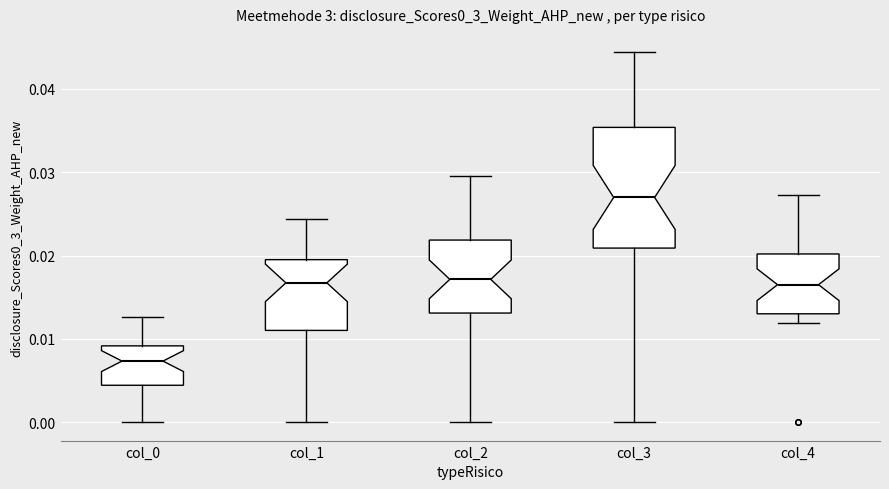

Reading left to right, read every box against the y-axis: the position of its median line, the range the box covers, and the ends of its whiskers. The values are not printed on the chart, so give them approximately, as read against the axis.

col_0: median 0.007, box 0.004 to 0.009, whiskers 0.000 to 0.013
col_1: median 0.017, box 0.011 to 0.020, whiskers 0.000 to 0.024
col_2: median 0.017, box 0.013 to 0.022, whiskers 0.000 to 0.030
col_3: median 0.027, box 0.021 to 0.035, whiskers 0.000 to 0.044
col_4: median 0.016, box 0.013 to 0.020, whiskers 0.012 to 0.027